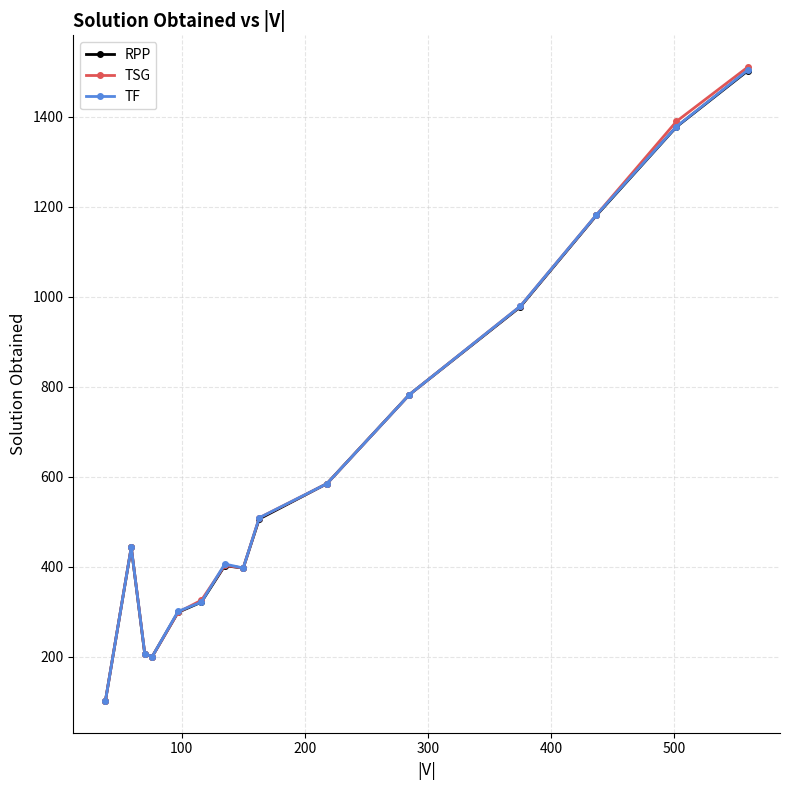

What is the maximum value shown in the chart?

1510.7